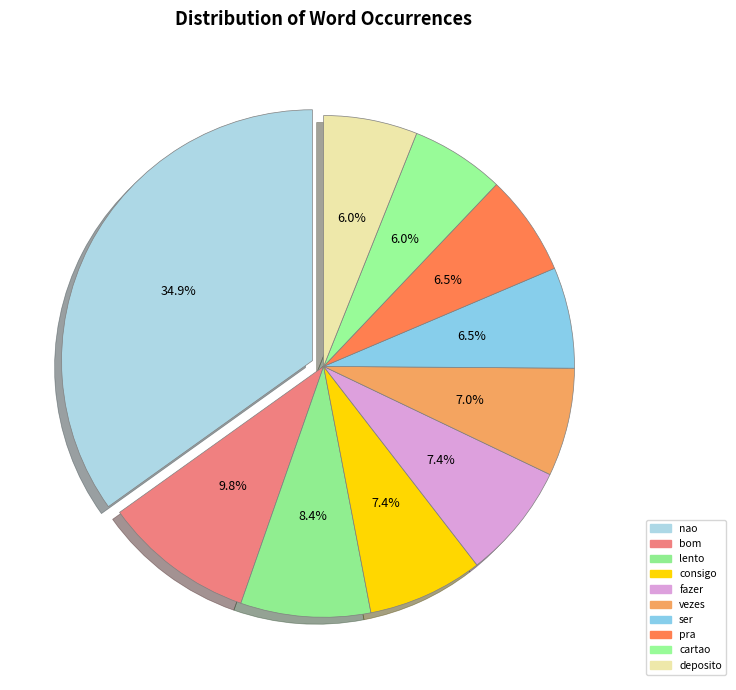

Which slice is the largest?

nao